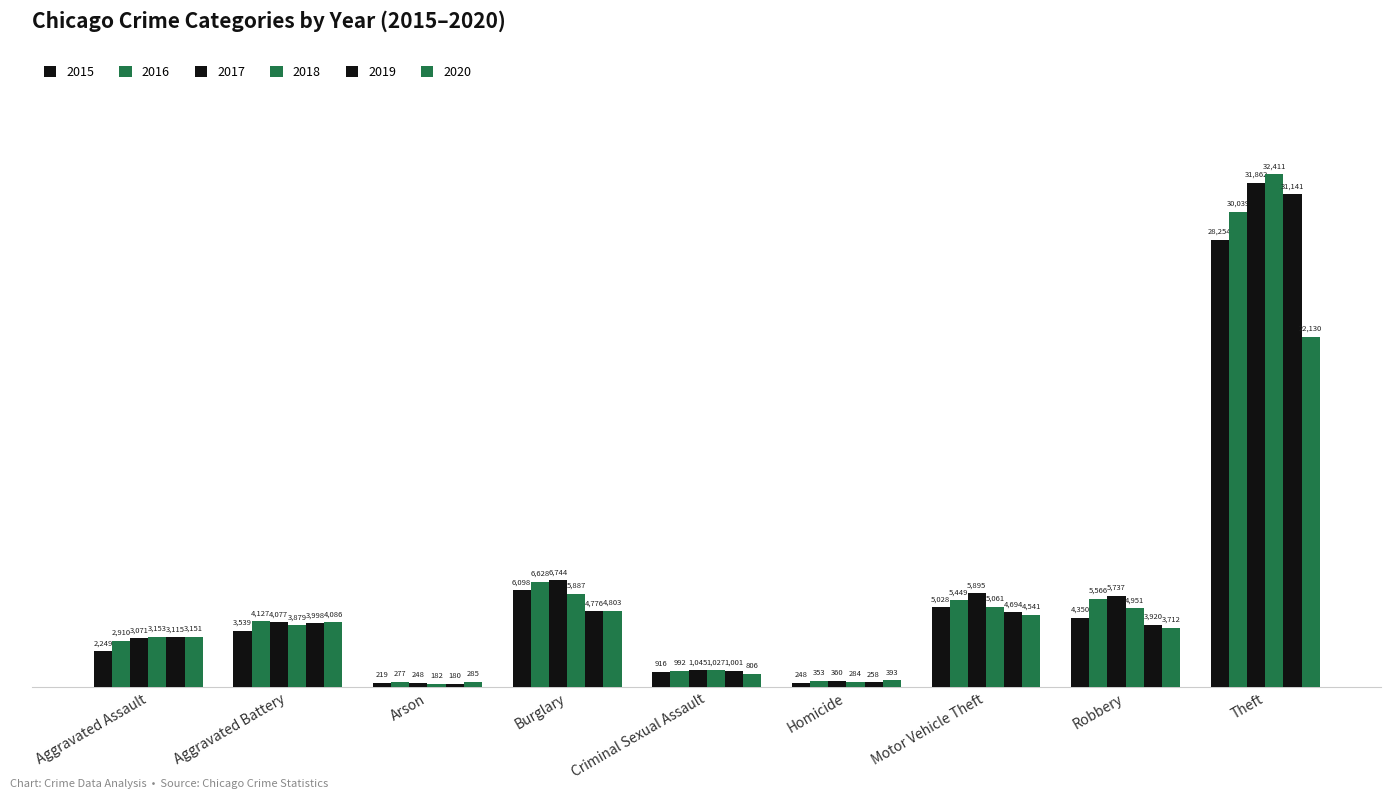

Where is 2018 nearest to the value 16296?

Burglary